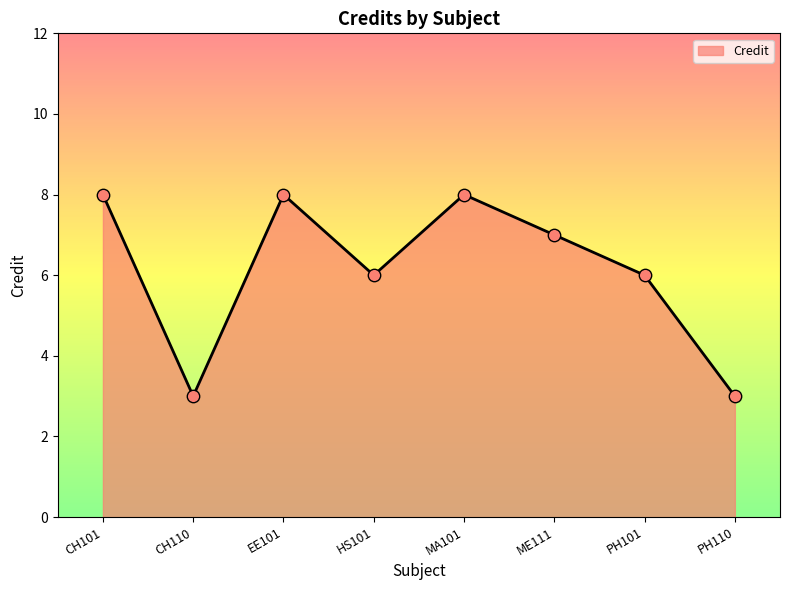

Between PH101 and PH110, which is larger?

PH101